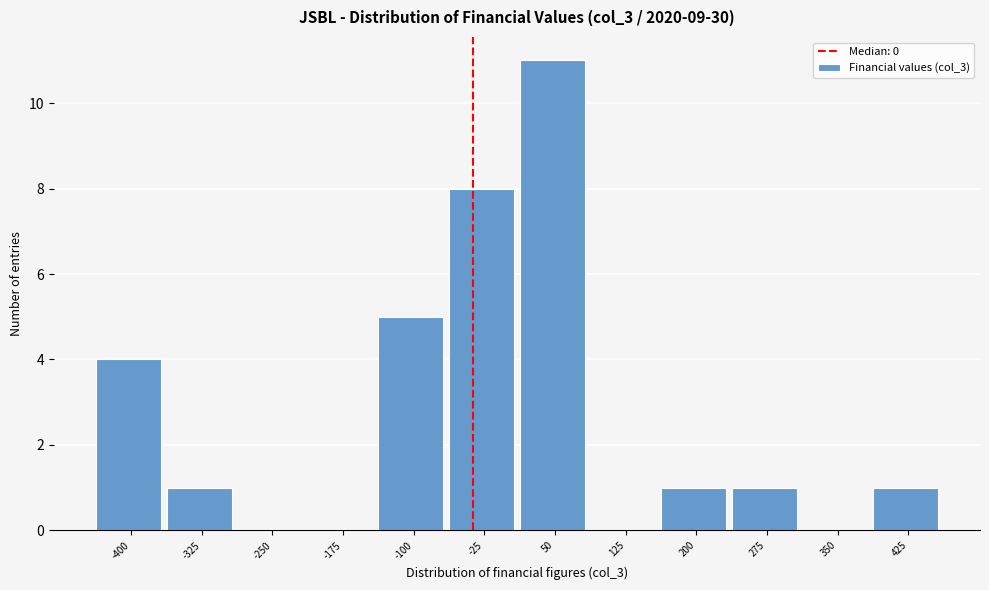

Reading left to right, list all the values displayed in this chart.

-400=4	-325=1	-250=0	-175=0	-100=5	-25=8	50=11	125=0	200=1	275=1	350=0	425=1